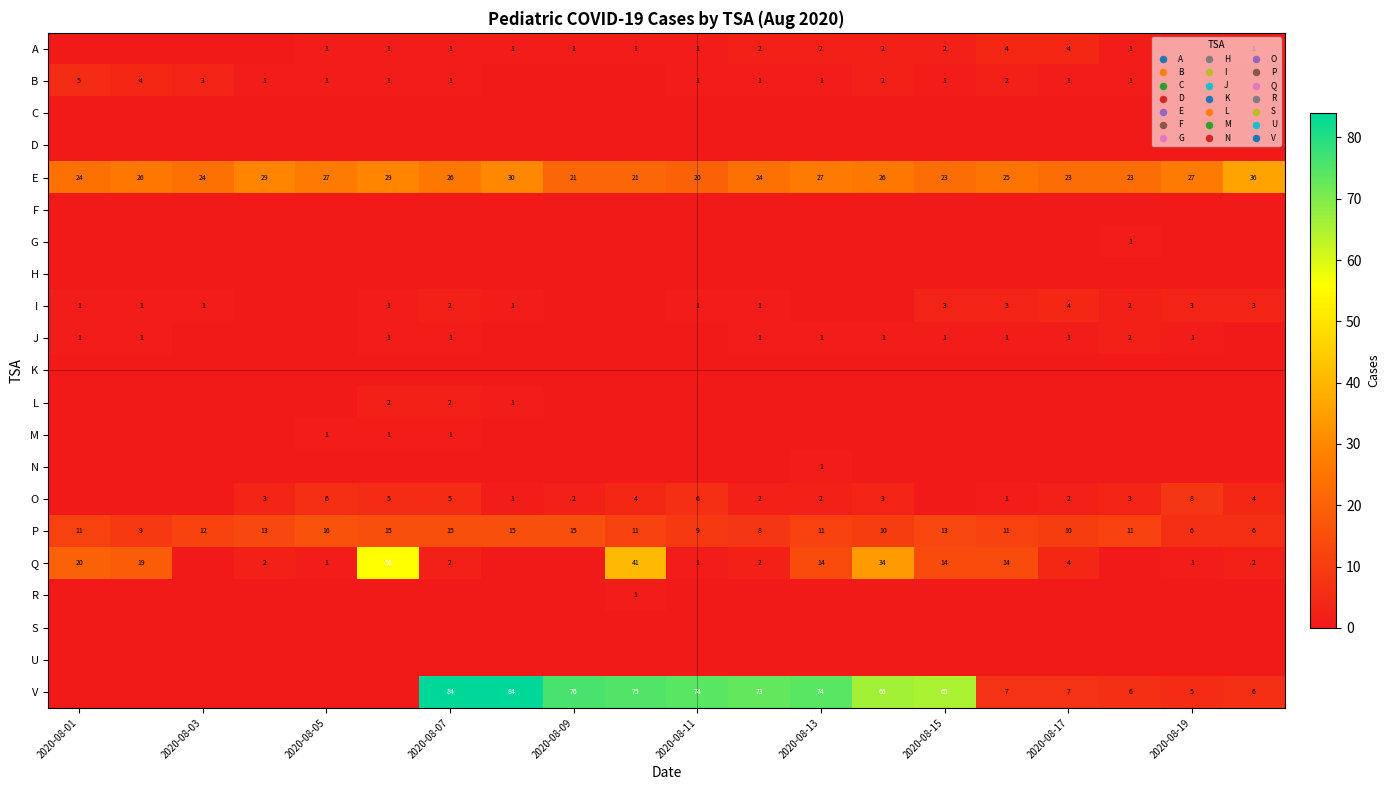

Which has a higher value, 17 or 11?

11